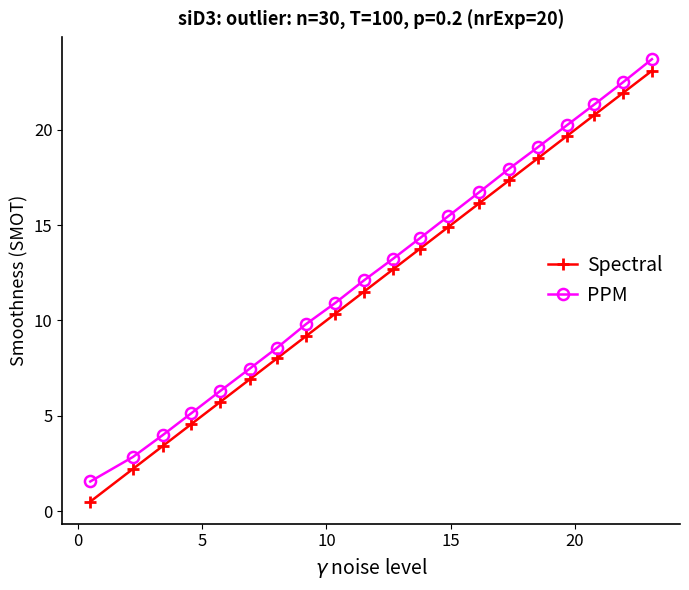

Reading right to left, transcribe all the data shown in this chart.

Spectral: 23.1	21.9	20.8	19.7	18.5	17.4	16.1	14.9	13.8	12.7	11.5	10.3	9.2	8.0	6.9	5.7	4.6	3.4	2.2	0.5
PPM: 23.7	22.5	21.3	20.2	19.1	18.0	16.7	15.5	14.3	13.2	12.1	10.9	9.8	8.6	7.5	6.3	5.1	4.0	2.8	1.6